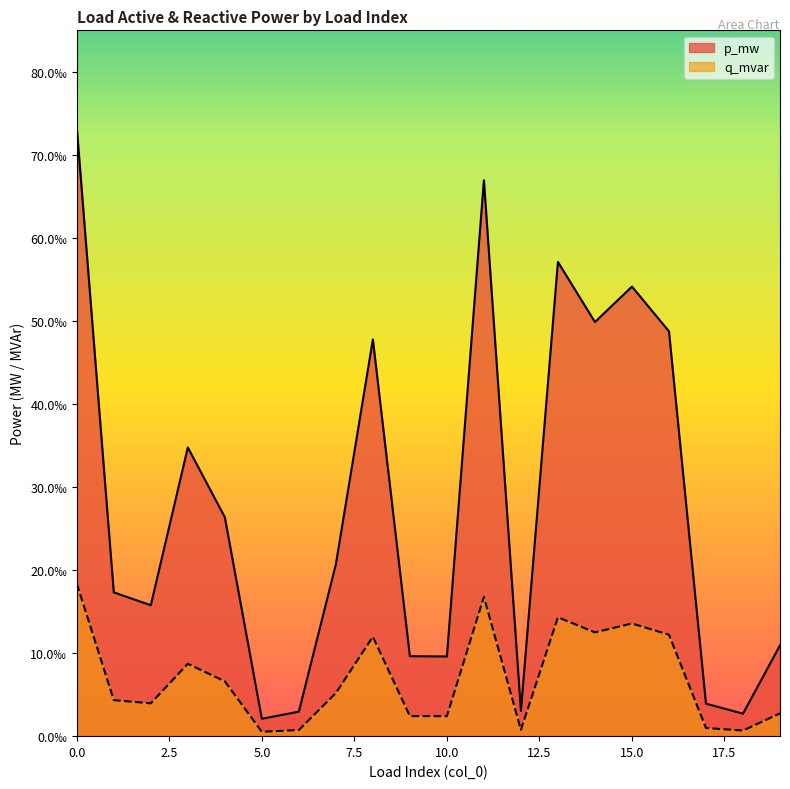

Does the chart display data point markers on the line(s)?

No